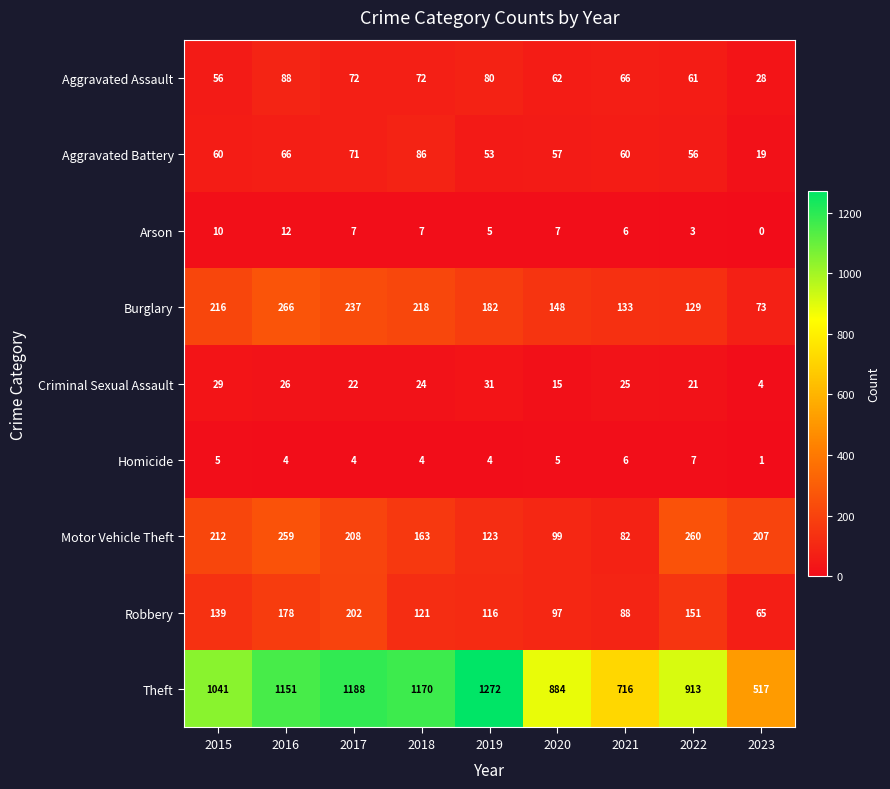

At 2015, list the series in order from largest to smallest.

Theft, Burglary, Motor Vehicle Theft, Robbery, Aggravated Battery, Aggravated Assault, Criminal Sexual Assault, Arson, Homicide